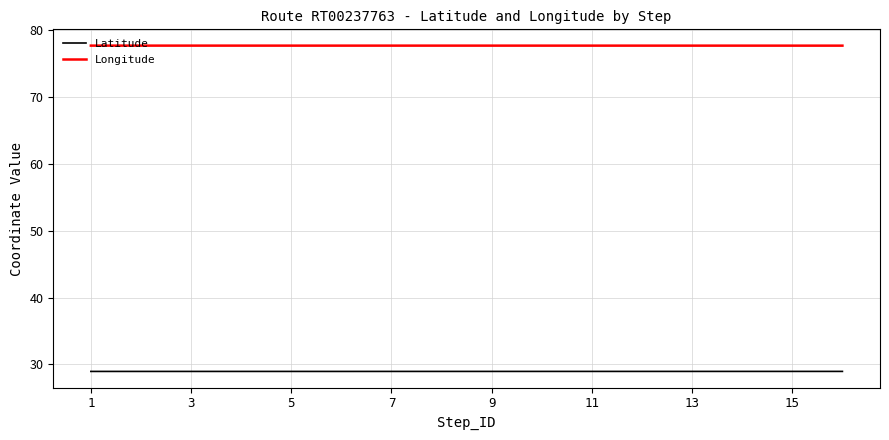

Is this an area chart (filled region under the line)?

No